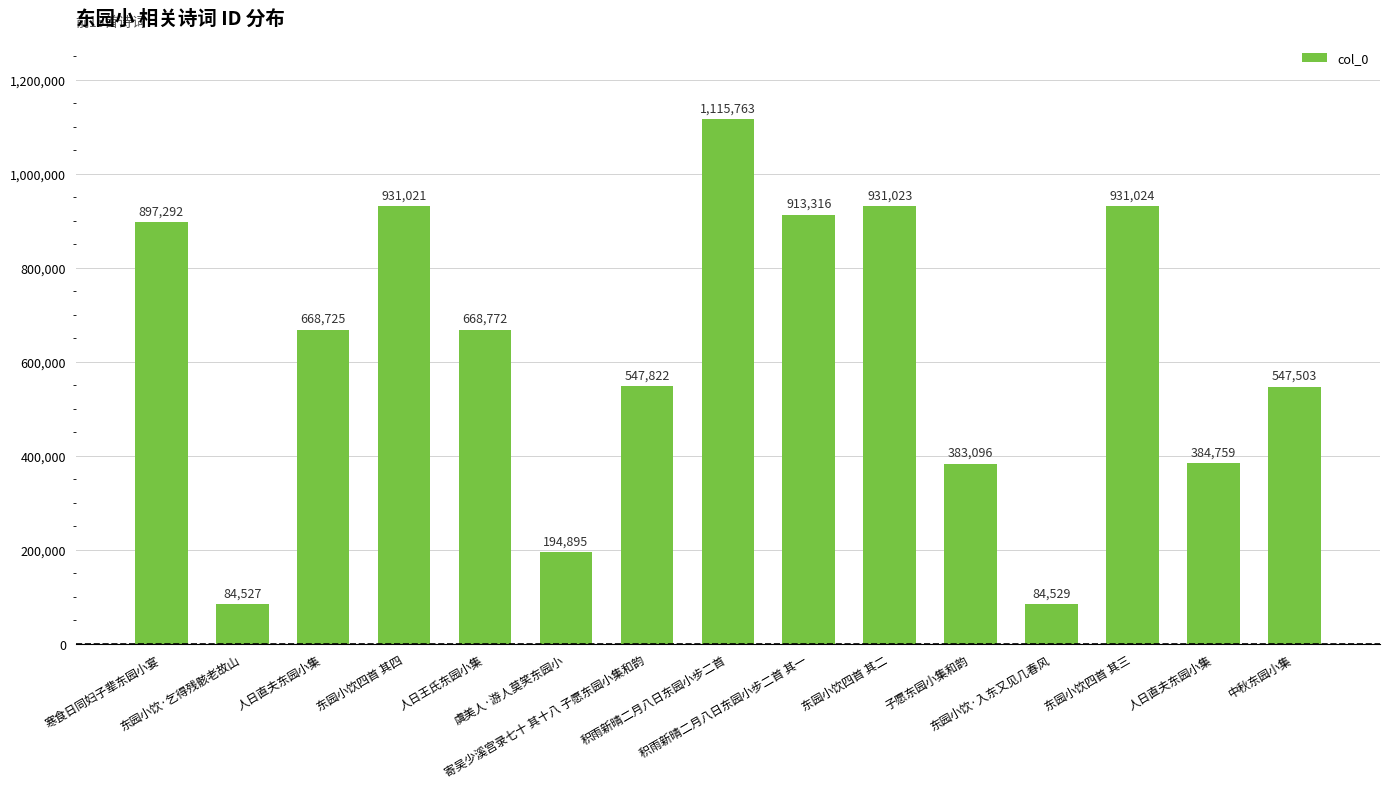

What is the minimum value shown in the chart?

84527